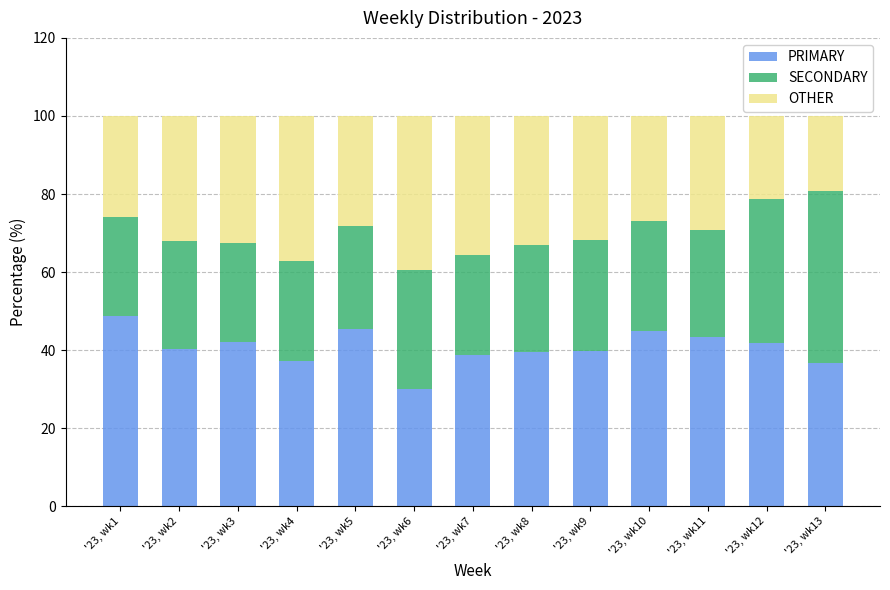

What is the sum of all PRIMARY values?

528.5